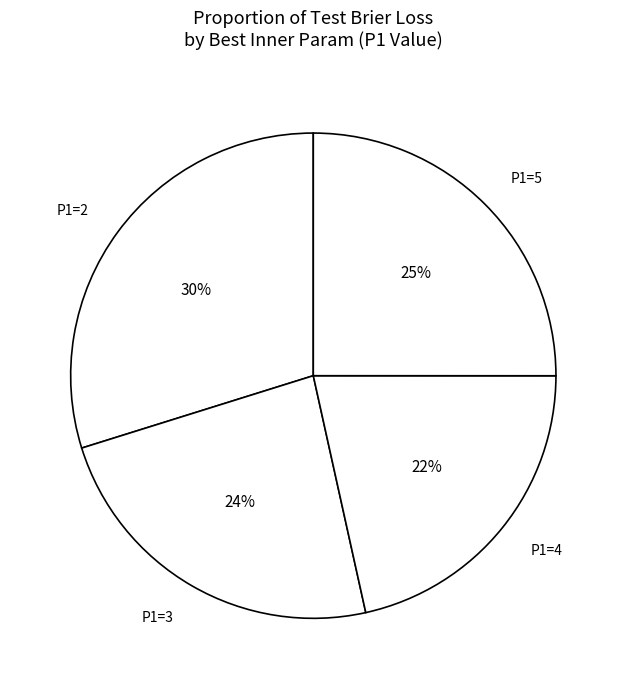

Does any single category account for the majority?

No